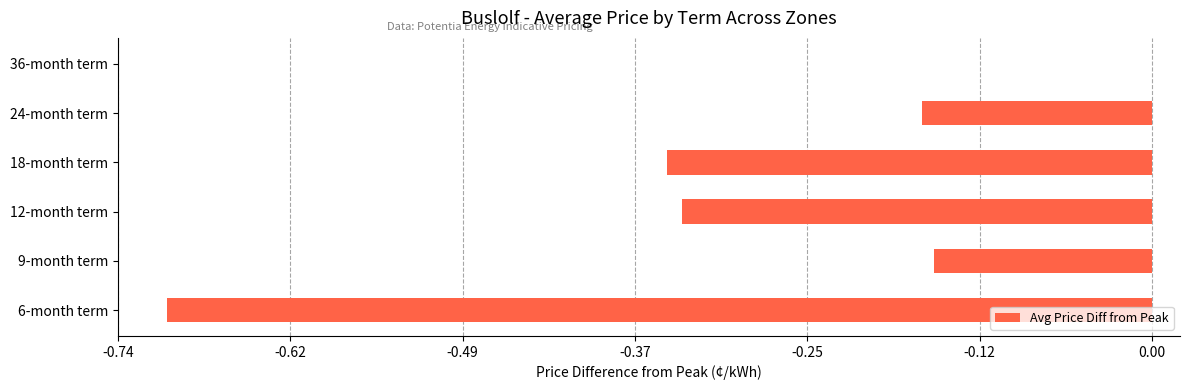

Which label corresponds to the largest value in the chart?

36-month term